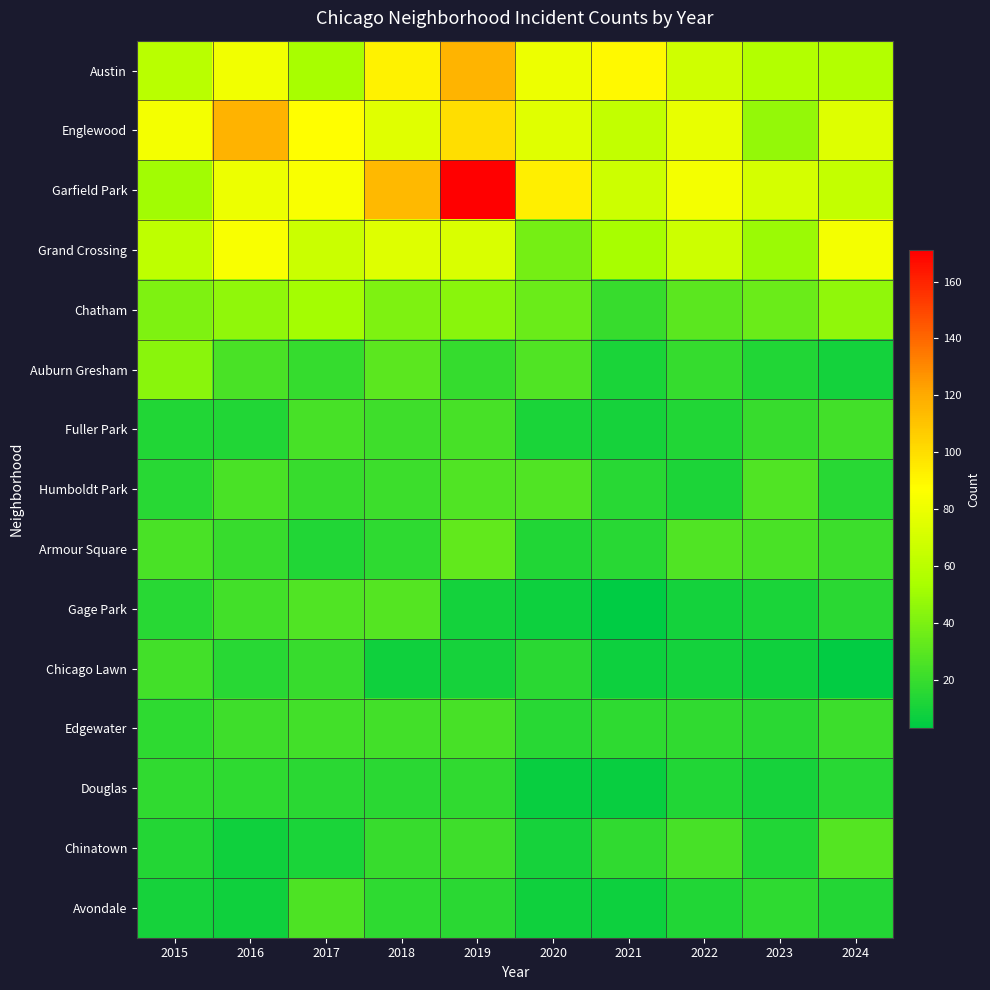

Reading right to left, what are all the values shown in this chart?

Austin: 2024=57	2023=57	2022=68	2021=89	2020=80	2019=116	2018=92	2017=53	2016=82	2015=60
Englewood: 2024=74	2023=47	2022=78	2021=63	2020=75	2019=100	2018=75	2017=87	2016=117	2015=83
Garfield Park: 2024=64	2023=70	2022=83	2021=67	2020=93	2019=171	2018=114	2017=85	2016=80	2015=51
Grand Crossing: 2024=83	2023=49	2022=67	2021=53	2020=38	2019=72	2018=74	2017=66	2016=85	2015=62
Chatham: 2024=46	2023=35	2022=30	2021=20	2020=35	2019=44	2018=41	2017=52	2016=46	2015=41
Auburn Gresham: 2024=9	2023=13	2022=19	2021=11	2020=27	2019=19	2018=30	2017=19	2016=25	2015=44
Fuller Park: 2024=23	2023=20	2022=13	2021=10	2020=11	2019=24	2018=22	2017=24	2016=13	2015=13
Humboldt Park: 2024=15	2023=27	2022=12	2021=15	2020=27	2019=27	2018=21	2017=20	2016=25	2015=15
Armour Square: 2024=21	2023=25	2022=27	2021=15	2020=13	2019=32	2018=17	2017=13	2016=20	2015=25
Gage Park: 2024=16	2023=11	2022=9	2021=3	2020=7	2019=9	2018=28	2017=27	2016=23	2015=15
Chicago Lawn: 2024=4	2023=8	2022=9	2021=7	2020=16	2019=10	2018=8	2017=20	2016=15	2015=23
Edgewater: 2024=21	2023=16	2022=18	2021=17	2020=15	2019=24	2018=23	2017=23	2016=22	2015=17
Douglas: 2024=15	2023=10	2022=13	2021=6	2020=6	2019=18	2018=16	2017=16	2016=17	2015=18
Chinatown: 2024=28	2023=13	2022=24	2021=18	2020=10	2019=22	2018=20	2017=11	2016=8	2015=14
Avondale: 2024=14	2023=17	2022=13	2021=7	2020=8	2019=16	2018=17	2017=26	2016=8	2015=10